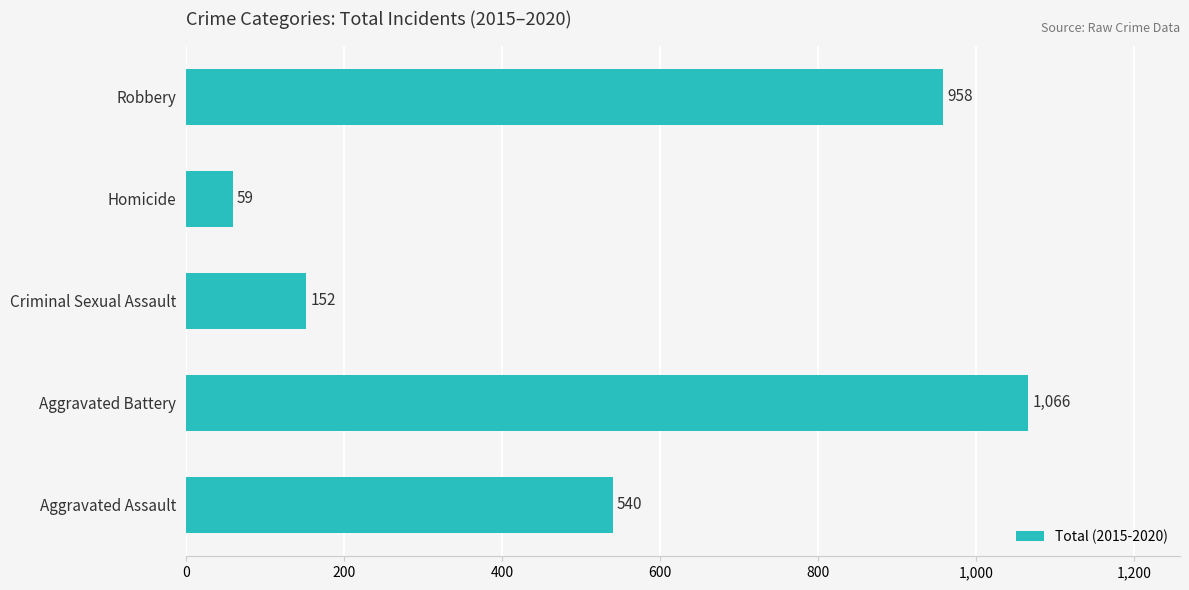

Which label corresponds to the largest value in the chart?

Aggravated Battery